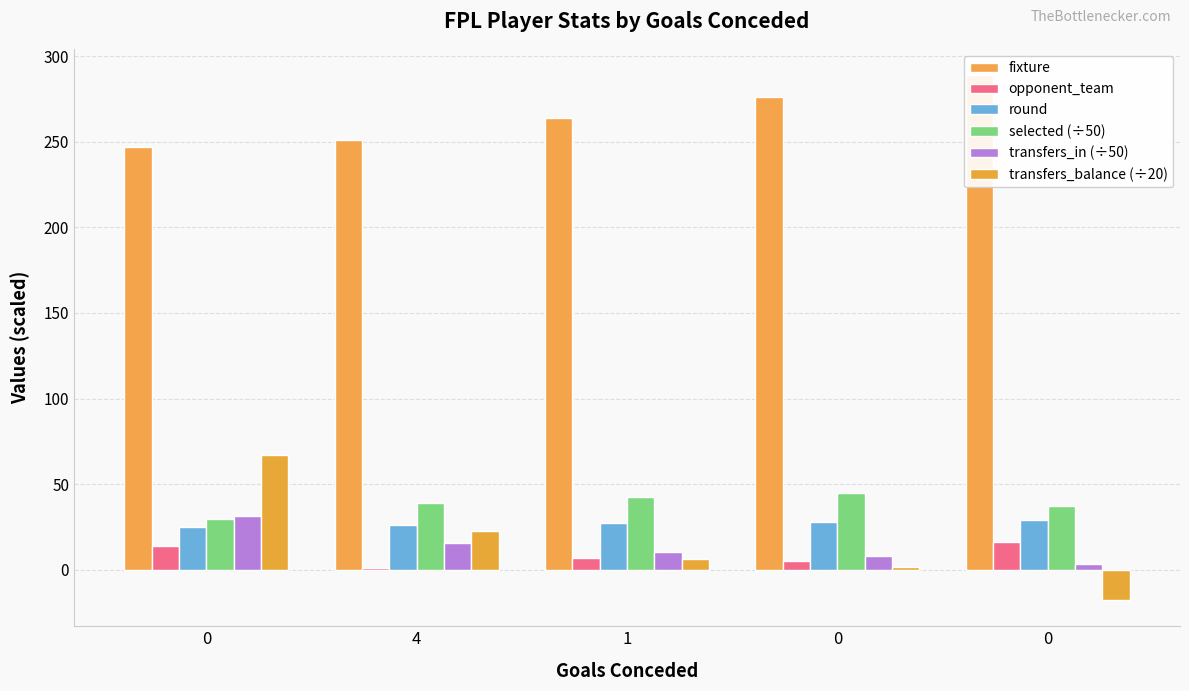

How many groups of bars are there?

5